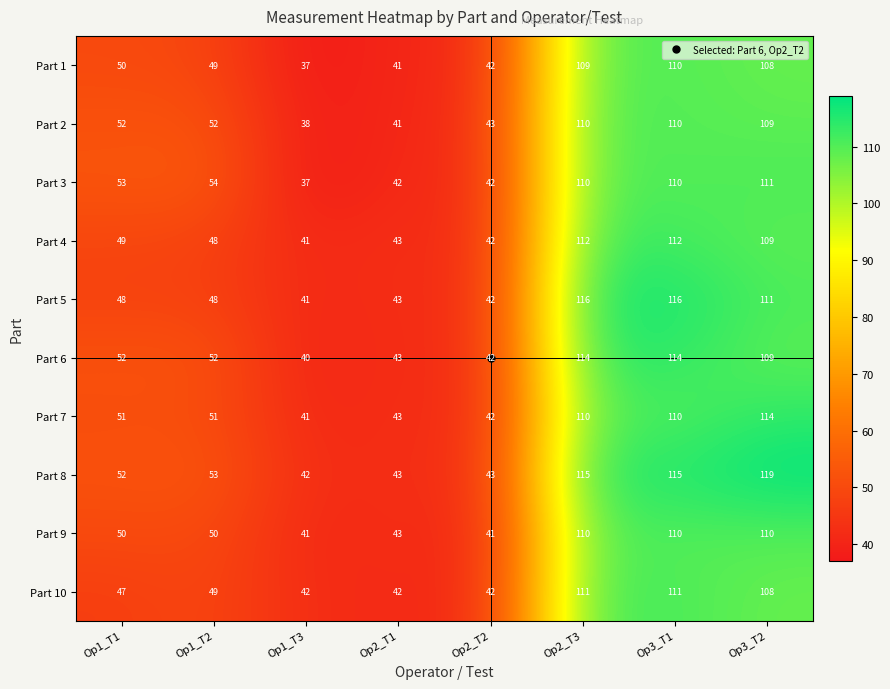

Where is Part 8 nearest to the value 80?

Op1_T2